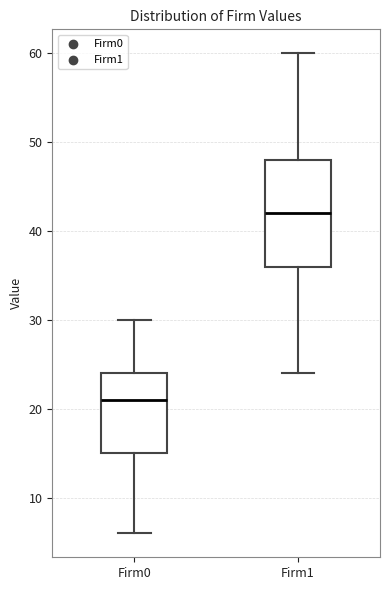

Where does the lower whisker of the box for Firm0 end on the y-axis? The values are not printed on the chart, so give them approximately, as read against the axis.

6